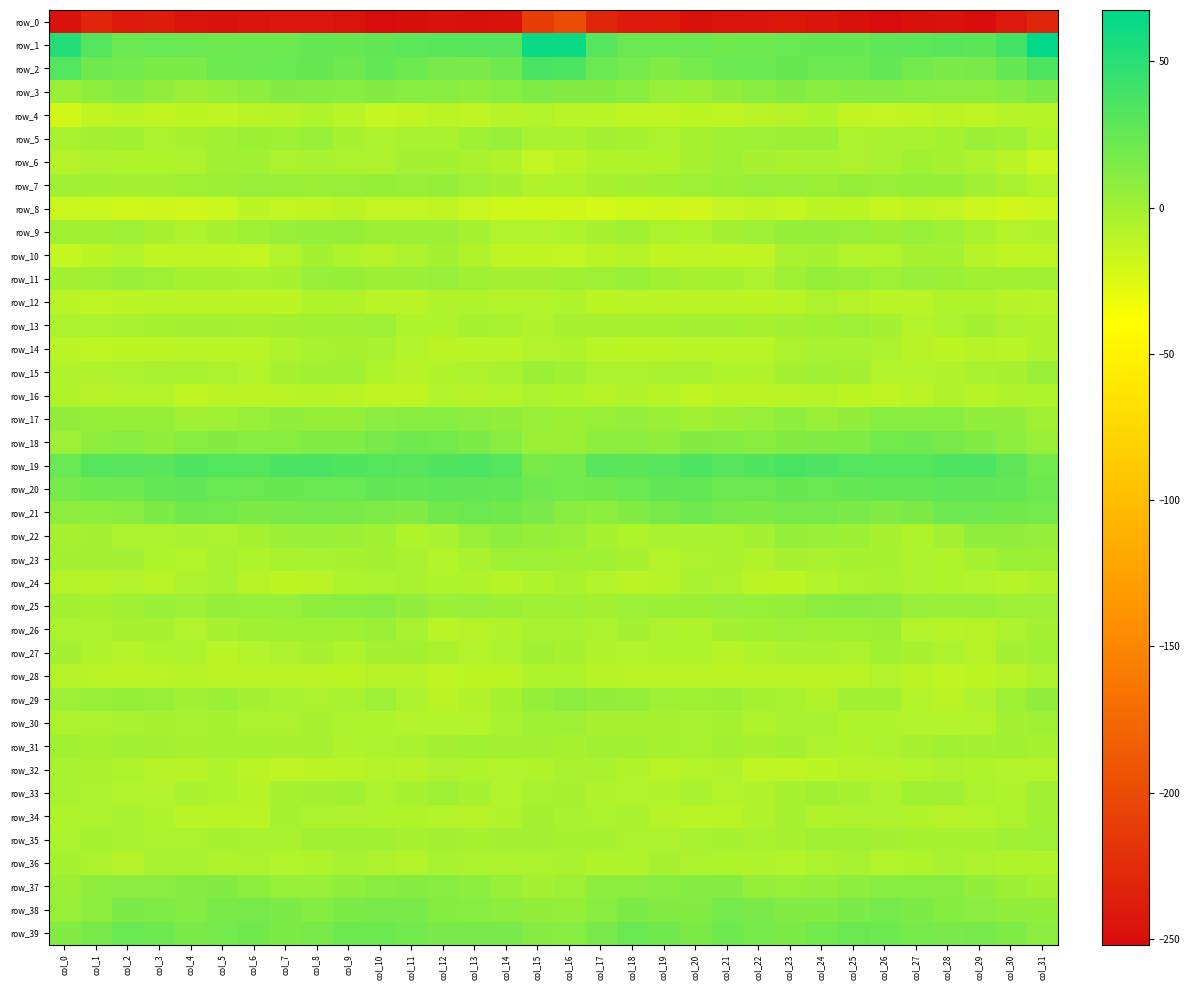

Reading left to right, what are all the values shown in this chart?

row_0: -247.8	-231.4	-240.3	-238.1	-245.1	-247.9	-244.3	-242.5	-242.4	-246.1	-252.0	-249.4	-247.7	-248.5	-247.0	-210.3	-198.8	-230.0	-239.7	-239.3	-248.4	-245.6	-244.1	-241.5	-244.1	-248.4	-251.9	-248.3	-247.7	-249.5	-240.3	-230.6
row_1: 52.5	31.5	22.4	23.3	23.1	20.4	20.9	21.9	25.1	24.1	26.9	28.5	29.8	30.6	30.9	62.6	62.4	31.3	23.0	23.2	22.2	20.3	20.9	23.4	24.6	25.0	27.5	28.8	30.7	28.9	39.2	67.5
row_2: 32.8	20.6	19.3	14.9	15.4	21.7	22.5	23.5	23.8	20.5	25.3	21.7	16.6	16.6	20.1	36.3	34.8	22.8	18.5	13.5	17.8	22.3	22.8	24.0	22.3	21.7	25.5	18.9	16.3	16.9	24.8	33.8
row_3: 2.8	8.0	11.2	6.1	2.5	5.5	7.7	12.7	10.9	10.2	12.4	10.3	9.9	7.9	10.6	14.4	13.1	12.4	9.7	4.1	3.1	6.2	9.9	12.5	9.7	11.7	11.6	10.1	9.1	8.3	11.8	16.0
row_4: -20.3	-13.5	-11.0	-13.4	-11.3	-12.6	-10.2	-9.2	-5.6	-10.5	-14.8	-13.1	-10.5	-12.9	-9.2	-7.2	-9.6	-10.2	-12.3	-12.9	-11.7	-11.9	-9.7	-8.0	-6.0	-13.5	-14.1	-12.0	-10.8	-12.5	-8.8	-9.2
row_5: -4.1	-1.7	-0.5	-4.3	-2.8	-0.1	2.1	1.3	3.8	-2.0	-5.3	-4.1	-3.3	0.9	3.5	-3.5	-4.1	-1.0	-2.0	-4.8	-1.8	0.9	1.4	2.5	2.7	-4.8	-4.2	-3.8	-2.3	2.6	1.2	-5.8
row_6: -8.2	-5.4	-6.0	-6.0	-4.8	0.5	-0.5	-4.4	-3.1	-4.3	-4.9	-0.8	-1.7	-3.8	-6.6	-13.9	-11.1	-6.6	-6.6	-5.9	-2.8	0.8	-2.8	-3.7	-3.0	-5.4	-3.3	-0.1	-3.0	-4.3	-10.4	-16.8
row_7: 0.7	-0.4	-0.8	-1.0	1.2	2.6	4.5	4.4	2.8	4.3	4.8	4.1	5.6	1.9	-1.7	-6.2	-5.7	-2.9	-1.2	-0.3	1.6	3.1	4.4	4.0	3.1	4.7	4.2	4.8	5.0	0.2	-3.9	-6.8
row_8: -16.2	-17.9	-19.8	-18.0	-19.7	-16.8	-11.4	-13.9	-13.3	-10.6	-14.1	-14.0	-12.9	-16.4	-18.8	-18.8	-19.7	-21.7	-19.1	-18.5	-19.7	-14.2	-12.0	-14.7	-11.4	-11.5	-15.2	-12.9	-13.9	-17.7	-19.4	-17.0
row_9: 0.1	-0.5	1.4	-2.9	-6.3	-2.8	0.8	4.0	5.2	4.6	2.3	3.2	2.2	-1.9	-7.0	-7.8	-6.0	-2.4	0.3	-4.6	-5.8	-1.0	1.7	4.7	5.5	4.0	2.1	3.6	0.8	-4.1	-7.8	-6.6
row_10: -14.3	-11.5	-7.0	-12.4	-12.3	-12.7	-14.1	-7.4	-1.3	-5.6	-8.1	-4.5	-1.2	-6.4	-12.3	-13.3	-13.9	-10.8	-9.0	-13.1	-12.1	-13.2	-13.2	-3.8	-2.0	-7.5	-7.1	-2.6	-2.3	-9.0	-12.8	-12.8
row_11: -1.5	0.4	4.1	1.4	-2.2	-2.4	-3.7	-1.8	3.9	4.7	2.1	3.2	4.1	0.5	-0.6	-0.5	-0.1	1.9	3.3	-0.3	-2.8	-2.3	-4.4	0.8	5.1	3.6	2.0	4.0	3.0	-0.2	-0.2	0.3
row_12: -9.9	-12.3	-10.9	-10.3	-10.2	-9.5	-11.3	-11.3	-5.9	-6.5	-9.5	-10.3	-6.5	-5.7	-7.5	-7.3	-5.6	-11.2	-10.5	-10.7	-9.5	-10.3	-11.5	-9.8	-4.8	-8.0	-10.2	-9.4	-5.6	-5.8	-9.2	-9.7
row_13: -4.3	-4.4	-3.7	-2.0	-1.5	-1.1	-2.5	-1.7	-0.4	0.4	1.6	-5.5	-5.9	-1.9	-3.5	-6.2	-2.9	-3.0	-2.9	-2.1	-0.8	-1.4	-2.8	-1.0	0.0	1.5	-0.8	-7.1	-4.3	-1.4	-5.4	-6.2
row_14: -10.8	-11.8	-11.6	-11.5	-9.6	-9.7	-10.4	-6.3	-3.7	-2.6	-4.0	-7.0	-11.0	-10.0	-9.4	-7.2	-6.7	-9.9	-11.7	-10.8	-9.5	-9.8	-9.6	-5.0	-3.0	-3.1	-4.5	-8.9	-11.4	-8.8	-9.8	-6.7
row_15: -6.2	-6.5	-4.9	-3.8	-3.2	-4.3	-7.3	-2.8	-0.3	0.2	-5.7	-8.3	-6.6	-5.3	-3.5	2.8	0.1	-4.5	-4.3	-3.6	-3.2	-5.8	-6.2	-1.7	0.7	-1.7	-7.3	-7.6	-6.4	-4.2	-2.4	3.7
row_16: -6.1	-8.2	-7.9	-6.8	-12.2	-10.4	-10.0	-10.0	-9.1	-9.8	-12.4	-12.3	-6.9	-8.5	-7.6	-4.5	-6.0	-8.2	-6.5	-9.0	-12.3	-9.9	-10.3	-9.7	-8.6	-11.3	-12.8	-10.2	-6.7	-8.9	-6.3	-5.7
row_17: 5.9	4.9	4.7	4.5	0.6	1.5	3.7	6.4	5.0	4.8	9.1	10.5	10.4	8.4	5.8	3.4	2.5	3.7	5.2	2.9	0.4	2.3	4.3	7.3	3.6	6.2	10.4	10.3	10.3	6.4	5.9	0.7
row_18: 2.0	7.7	9.9	6.3	10.3	12.5	10.2	10.5	13.4	13.4	17.5	20.4	18.8	14.8	10.1	2.7	2.5	7.9	8.2	6.7	12.5	11.6	9.6	12.1	13.6	14.3	19.4	20.4	17.3	13.4	7.9	4.3
row_19: 23.4	31.5	30.6	29.6	34.1	32.1	31.8	36.0	36.1	33.3	31.6	30.7	33.3	34.5	31.5	17.0	19.2	30.5	29.4	30.9	34.6	31.1	33.2	36.5	35.5	32.2	31.5	31.5	33.9	34.5	28.0	19.3
row_20: 17.7	20.6	21.3	25.6	26.8	23.3	22.0	24.0	23.1	23.8	26.5	25.3	27.3	26.8	25.8	20.7	18.9	20.0	23.1	26.4	25.8	22.4	22.5	24.1	22.7	24.9	26.1	26.3	27.2	26.5	25.2	21.6
row_21: 8.6	8.0	9.8	15.4	19.8	18.9	15.3	16.8	17.8	17.0	14.1	13.4	19.6	22.0	19.8	16.4	10.1	8.2	12.0	17.0	20.5	17.3	14.7	17.9	17.7	16.0	12.9	15.5	21.3	21.3	19.8	18.7
row_22: -2.8	-1.1	-5.2	-4.6	-3.0	-4.4	-2.1	3.0	4.4	2.8	0.0	-5.9	-3.4	4.4	7.4	5.4	3.4	-1.8	-5.9	-3.6	-3.8	-4.2	-0.5	4.6	3.5	2.4	-2.8	-5.9	-0.7	6.8	6.9	5.2
row_23: -1.7	-0.6	-0.5	-6.0	-6.9	-3.2	-5.7	-4.0	-3.4	-2.7	-1.6	-3.1	-6.8	-3.9	1.2	1.2	-0.0	0.6	-2.7	-7.1	-5.4	-3.6	-6.3	-2.8	-3.9	-1.9	-1.9	-4.5	-6.6	-1.8	2.2	2.3
row_24: -8.1	-8.3	-8.0	-10.1	-5.2	-3.4	-8.8	-11.7	-9.4	-5.5	-4.5	-4.1	-6.0	-6.3	-8.7	-5.7	-4.1	-7.0	-9.3	-9.1	-3.5	-5.2	-10.8	-11.2	-7.9	-4.8	-4.1	-5.0	-5.8	-7.3	-9.2	-6.3
row_25: -1.4	-2.3	0.1	2.8	1.4	4.7	3.4	4.5	7.5	9.4	10.0	6.6	3.2	4.2	2.4	0.1	0.4	-1.4	1.9	2.2	2.2	4.4	3.5	5.3	8.9	9.7	9.4	4.5	3.7	3.8	1.6	2.0
row_26: -4.5	-5.1	-2.7	-2.9	-7.3	-2.8	-0.1	0.9	1.0	0.0	3.2	-3.3	-9.3	-8.1	-6.6	-3.8	-3.6	-4.3	-1.4	-5.4	-5.9	-1.6	-0.0	1.4	0.3	1.3	2.4	-7.0	-8.8	-8.1	-4.3	-0.7
row_27: -0.6	-6.3	-8.2	-6.3	-5.0	-9.4	-6.9	-5.2	-3.0	-5.9	-1.2	-1.5	-3.6	-7.6	-4.7	0.5	-2.2	-6.7	-7.5	-5.9	-6.1	-9.1	-6.5	-4.0	-4.0	-4.8	-0.2	-2.5	-4.8	-8.4	-1.1	0.9
row_28: -8.1	-9.7	-10.7	-9.5	-9.0	-10.9	-9.4	-9.6	-9.2	-11.2	-8.1	-8.6	-12.3	-11.2	-11.4	-5.9	-5.5	-8.7	-9.8	-9.6	-9.3	-10.7	-9.4	-9.3	-10.1	-10.6	-7.6	-9.9	-12.3	-11.5	-9.2	-5.3
row_29: 1.6	3.9	5.0	3.9	0.5	2.7	-0.5	-3.1	-5.4	-3.4	1.4	-4.9	-9.8	-6.3	-1.9	5.6	8.8	6.2	5.6	1.9	1.2	2.2	-2.1	-3.3	-6.2	-0.4	-0.2	-7.4	-9.3	-5.0	1.3	6.8
row_30: -5.0	-4.8	-3.6	-2.4	-3.0	-2.1	-4.6	-5.1	-2.6	-5.3	-5.5	-7.3	-7.6	-7.9	-3.0	1.0	1.0	-2.9	-2.9	-2.7	-3.2	-2.1	-5.7	-3.5	-3.3	-5.9	-5.7	-7.6	-7.5	-6.9	-0.8	1.0
row_31: -0.2	-1.9	0.7	-1.0	-3.0	-2.3	-1.8	-2.4	-3.0	-6.7	-5.1	-3.9	-1.3	0.0	-1.0	-0.9	-1.8	-0.2	0.1	-1.8	-3.5	-1.5	-2.7	-1.7	-5.1	-6.2	-4.8	-2.7	-0.2	-0.9	-0.3	-1.8
row_32: -3.1	-3.9	-5.2	-8.4	-8.8	-5.5	-10.0	-12.7	-11.6	-10.0	-7.7	-8.7	-5.1	-5.8	-7.5	-6.7	-4.0	-3.7	-6.5	-9.4	-6.9	-6.6	-11.8	-12.5	-11.3	-8.8	-8.5	-7.4	-4.9	-6.7	-7.3	-7.6
row_33: -3.3	-5.1	-7.6	-7.3	-4.2	-5.9	-9.0	-2.4	-1.3	-0.5	-5.4	-2.1	0.9	-2.2	-7.2	-3.3	-2.4	-6.2	-7.7	-6.6	-3.6	-8.0	-6.6	-1.9	-0.5	-2.0	-5.4	-0.0	0.2	-4.4	-6.4	0.3
row_34: -6.6	-5.4	-3.5	-6.6	-9.9	-10.0	-9.4	-2.3	-4.3	-5.3	-5.6	-5.8	-7.8	-8.5	-6.5	-1.7	-3.4	-4.6	-3.9	-8.3	-10.4	-10.0	-6.7	-2.0	-5.6	-5.0	-5.3	-6.4	-8.6	-7.9	-4.7	-0.4
row_35: -4.5	-2.2	-3.6	-4.6	-4.3	-1.9	-3.7	-3.7	-0.3	0.6	-0.3	-2.4	-1.7	-2.3	-0.8	-0.6	-2.1	-2.0	-4.3	-4.9	-3.3	-2.0	-4.2	-2.6	0.5	0.6	-1.0	-2.2	-2.0	-2.2	0.3	1.5
row_36: -2.1	-5.4	-8.1	-3.1	-3.6	-6.2	-5.5	-7.9	-5.8	-3.5	-5.3	-7.5	-3.4	-4.4	-5.4	-4.7	-3.9	-6.7	-6.4	-2.5	-5.2	-5.5	-6.6	-7.6	-4.6	-3.0	-7.6	-5.8	-3.1	-5.5	-5.8	-6.5
row_37: 2.0	7.0	8.9	9.2	10.8	12.7	7.4	3.8	4.4	6.4	9.8	11.2	9.9	7.7	3.7	-1.1	0.8	7.5	8.8	9.5	11.9	11.4	5.1	3.7	5.3	7.3	10.6	10.7	9.7	5.8	2.0	-1.3
row_38: 3.3	8.6	15.2	13.9	11.8	16.7	18.0	14.6	11.9	14.9	16.9	16.9	11.9	10.7	7.7	5.9	4.5	9.5	15.4	12.7	12.6	18.3	16.8	13.1	12.6	15.7	18.0	14.5	11.8	9.3	6.8	5.8
row_39: 12.8	17.0	22.7	21.2	16.2	18.8	19.7	15.7	17.2	21.6	21.6	19.1	16.9	16.9	16.5	11.2	10.4	16.9	22.7	19.5	15.6	20.2	18.1	15.1	19.2	22.1	21.1	17.9	16.8	17.0	14.3	9.2